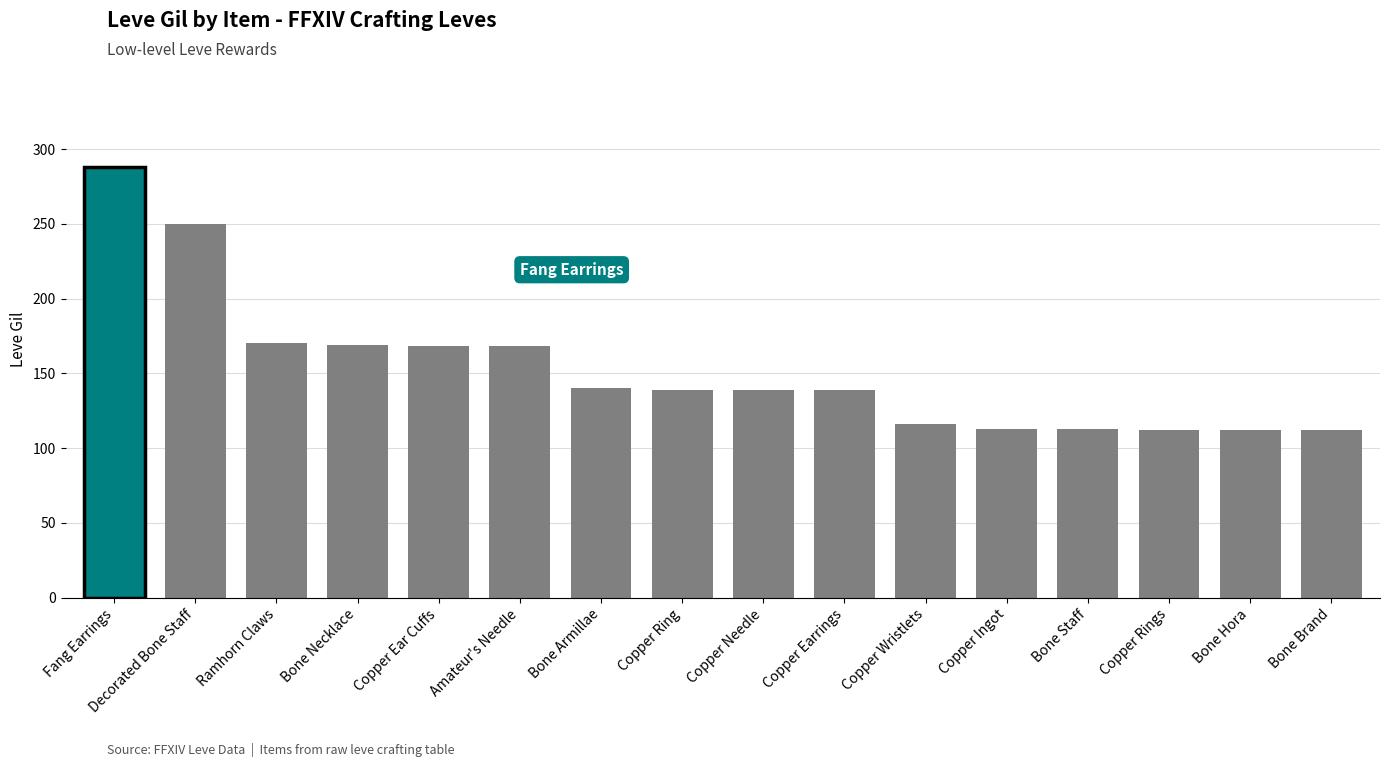

What is the sum of all values?

2448